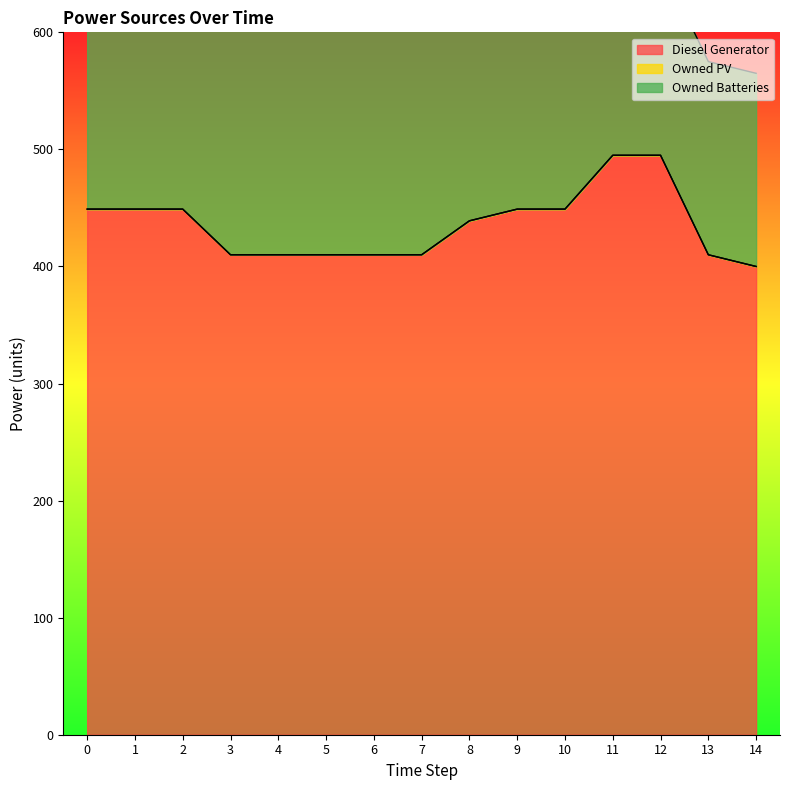

True or false: Diesel Generator has more than 0 interior local peaks.

False